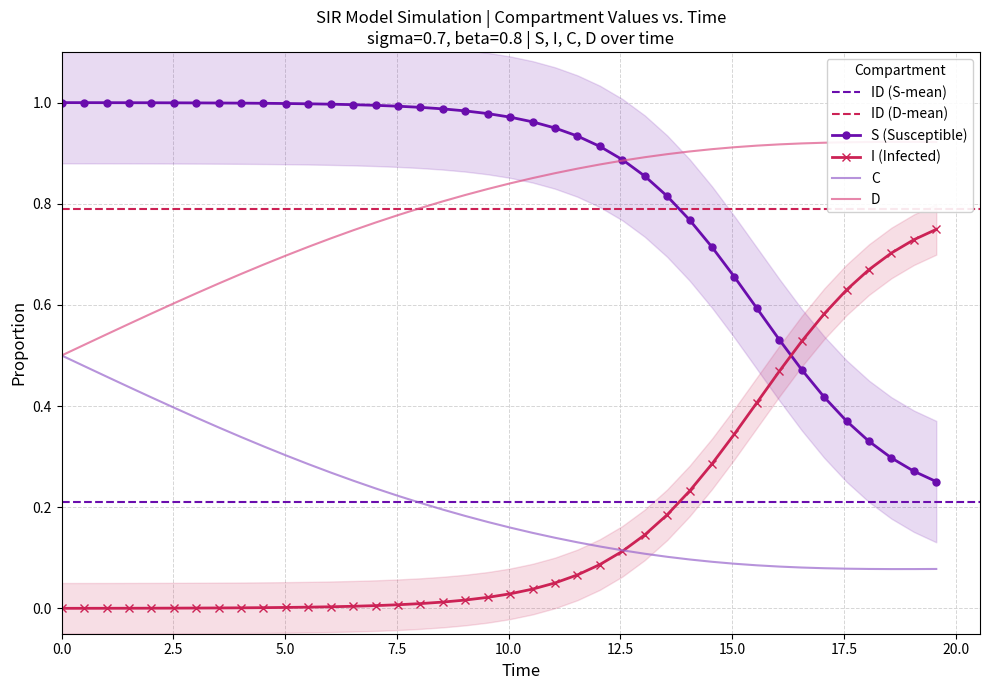

Which series has the largest range (max minus min)?

S